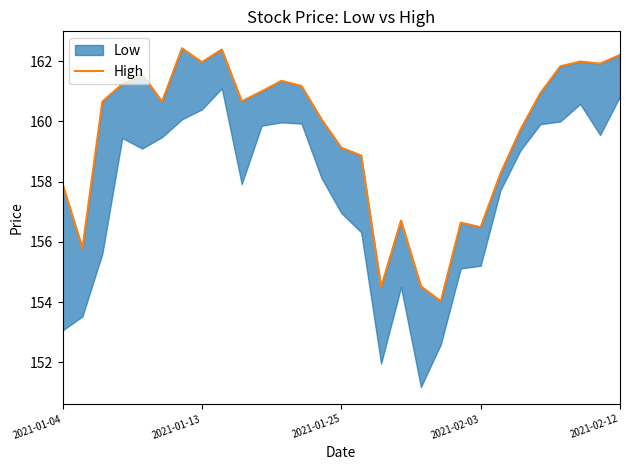

How many lines are shown in the chart?

1